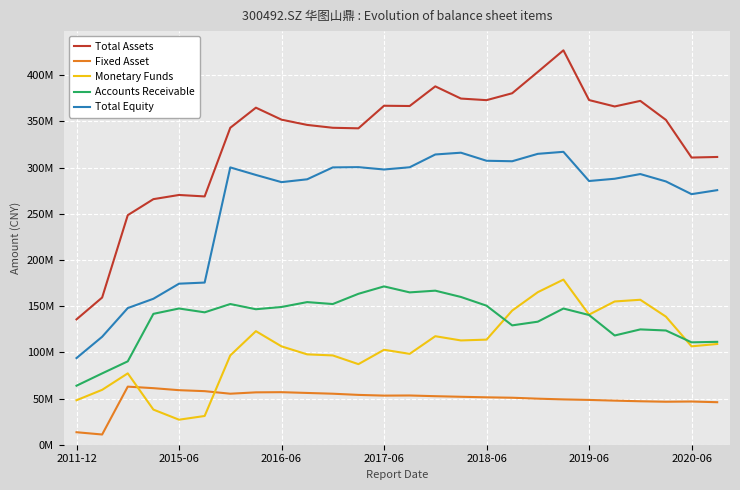

List the series in order of their peak value, lowest first.

Fixed Asset, Accounts Receivable, Monetary Funds, Total Equity, Total Assets